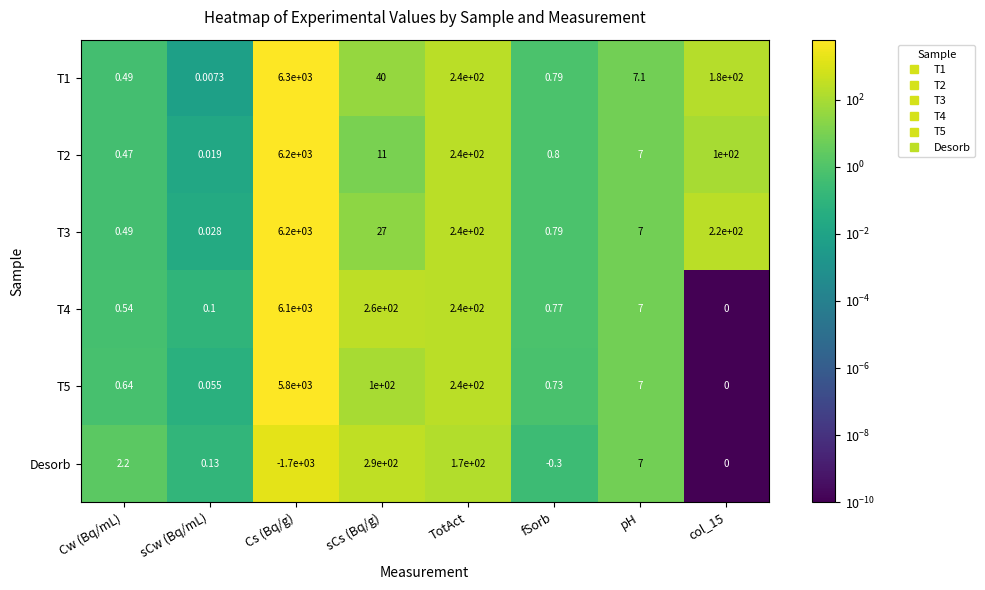

At sCw (Bq/mL), list the series in order from smallest to largest.

T1, T2, T3, T5, T4, Desorb